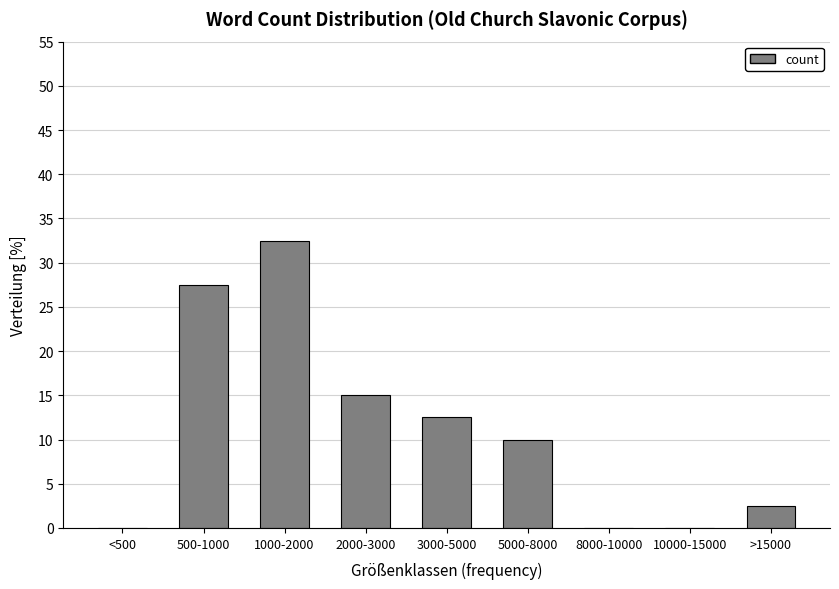

Reading left to right, extract all data points from this chart.

<500=0.0	500-1000=27.5	1000-2000=32.5	2000-3000=15.0	3000-5000=12.5	5000-8000=10.0	8000-10000=0.0	10000-15000=0.0	>15000=2.5